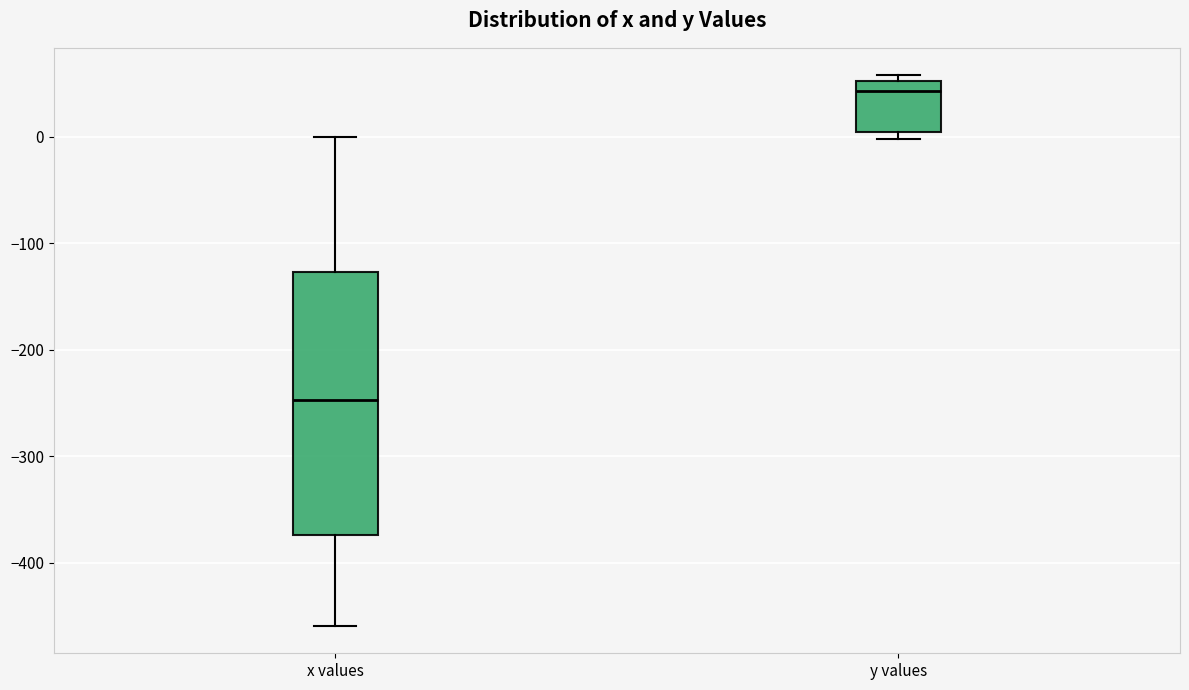

Where does the median line of the box for y values sit on the y-axis? The values are not printed on the chart, so give them approximately, as read against the axis.

40